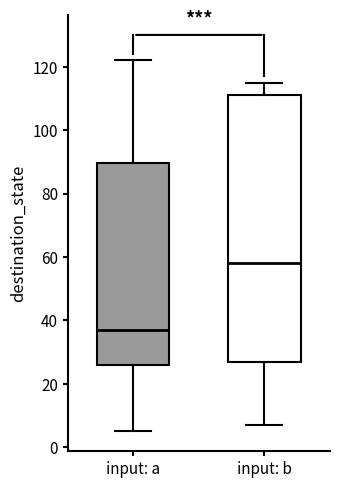

Where does the upper whisker of the box for input: b end on the y-axis? The values are not printed on the chart, so give them approximately, as read against the axis.

116